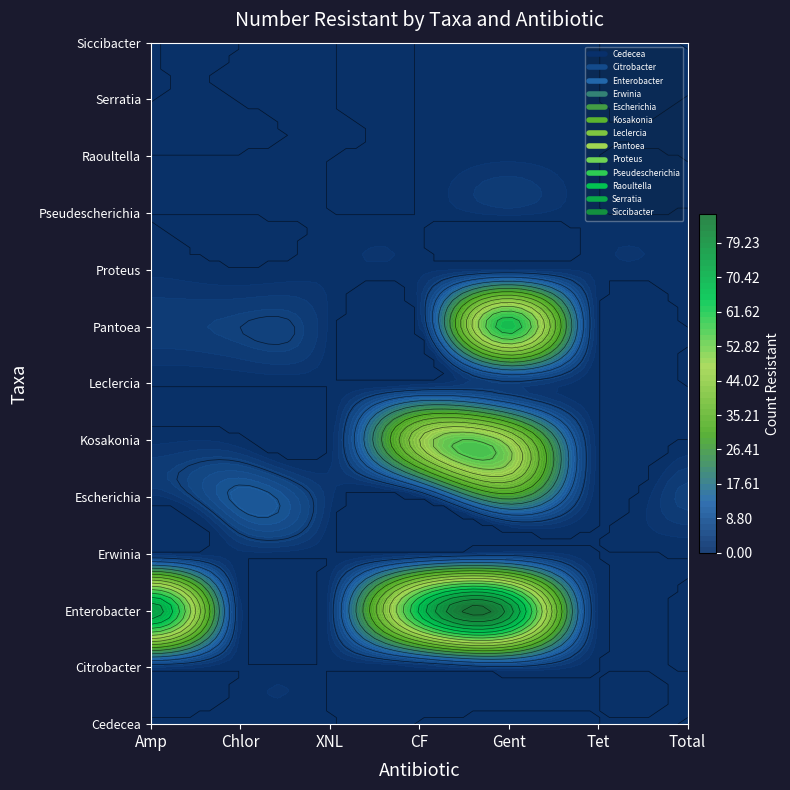

Rank the series at 2 from lowest to highest value.

Cedecea, Citrobacter, Erwinia, Kosakonia, Leclercia, Pseudescherichia, Raoultella, Serratia, Siccibacter, Pantoea, Proteus, Escherichia, Enterobacter